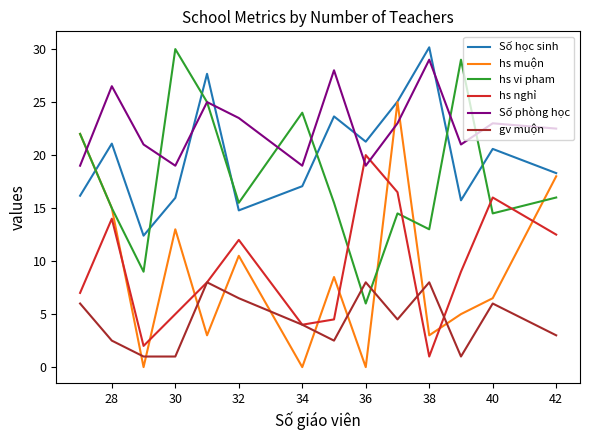

What is the sum of all hs vi pham values?

249.0